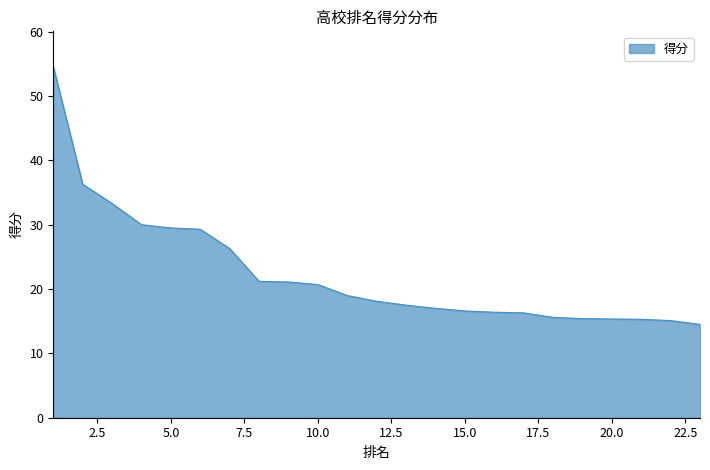

What is the maximum value shown in the chart?

54.6